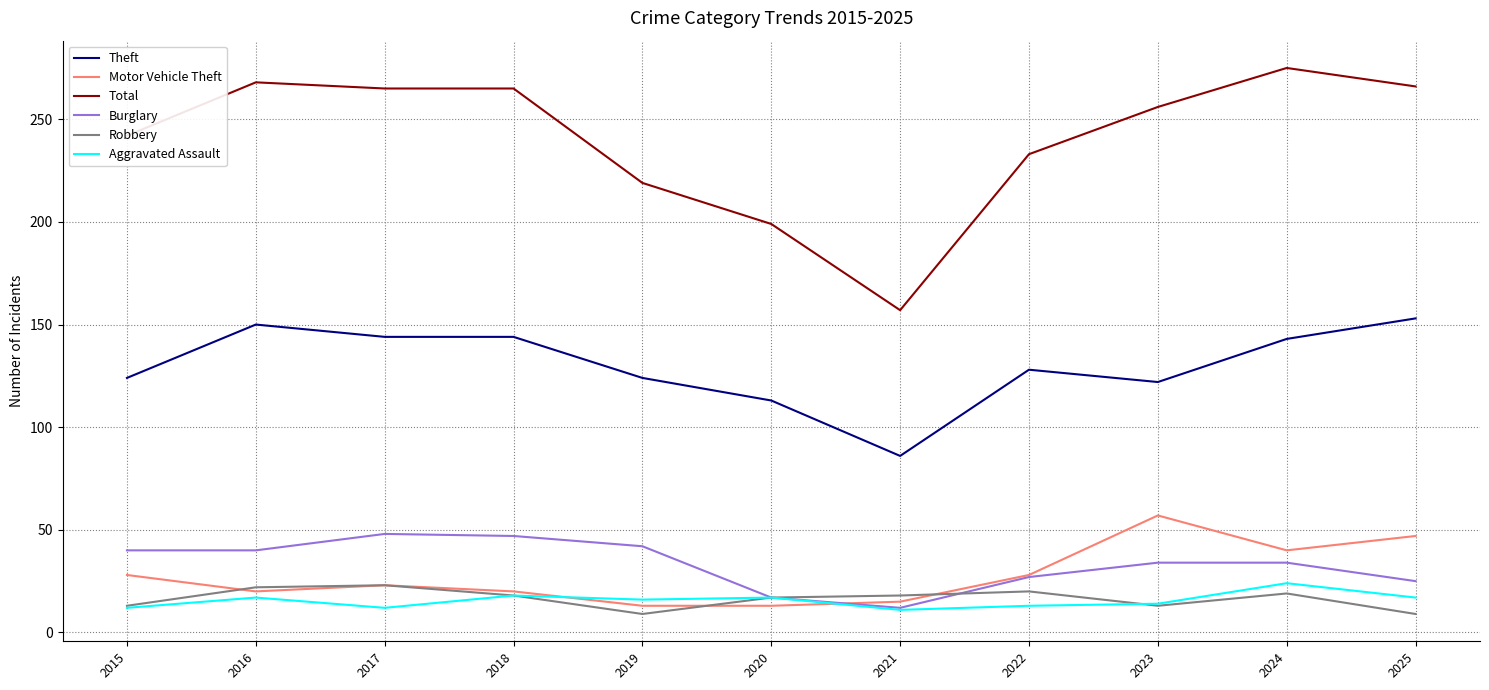

True or false: Burglary and Total cross at least once.

False